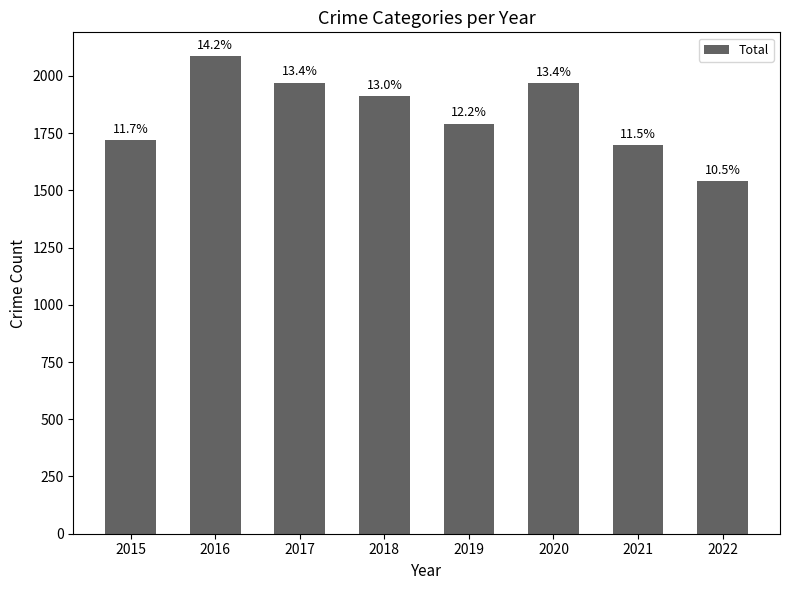

What is the value of the 8th bar from the left?

1541